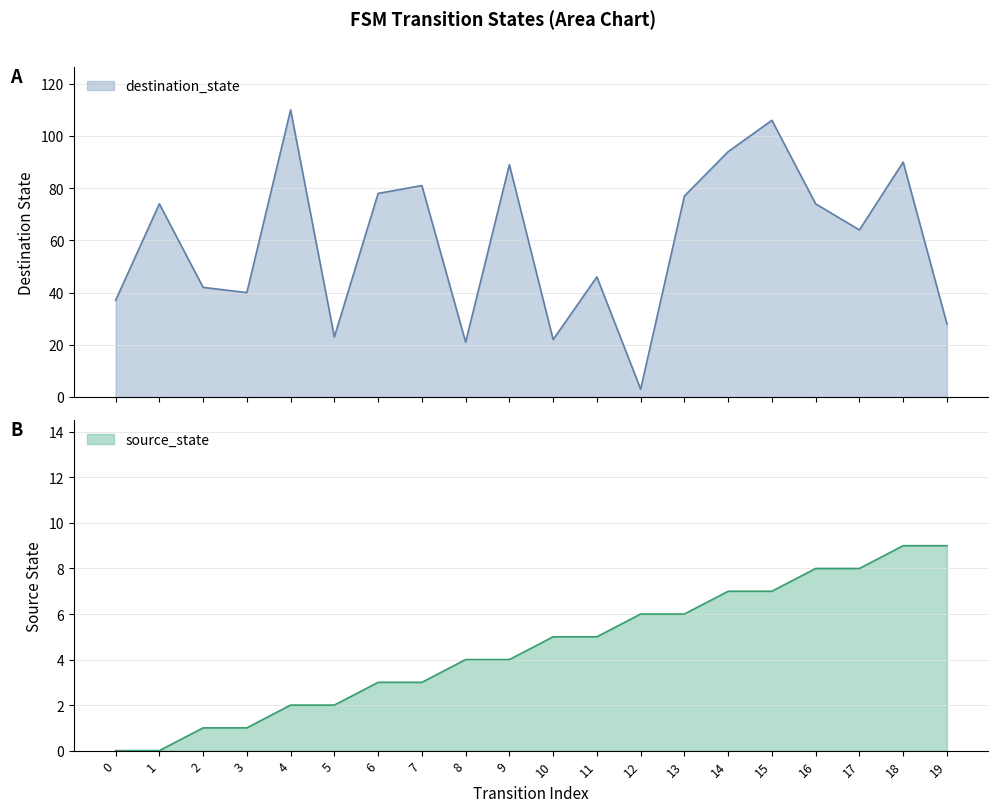

What are all the series names shown in the legend?

source_state, destination_state